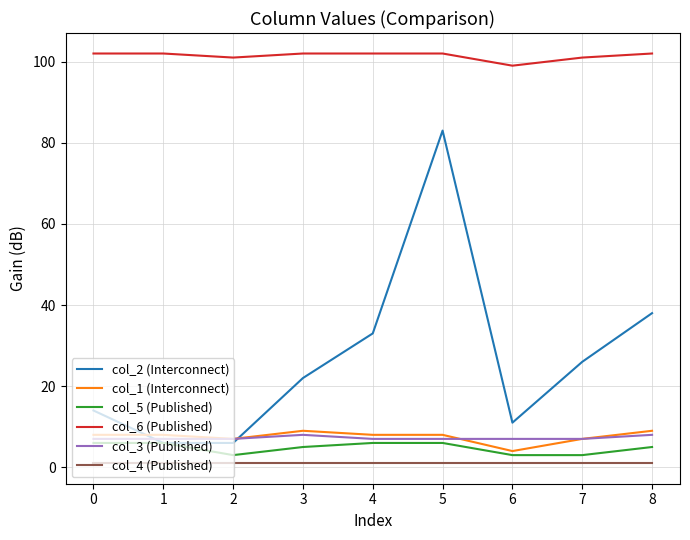

What is the maximum value shown in the chart?

102